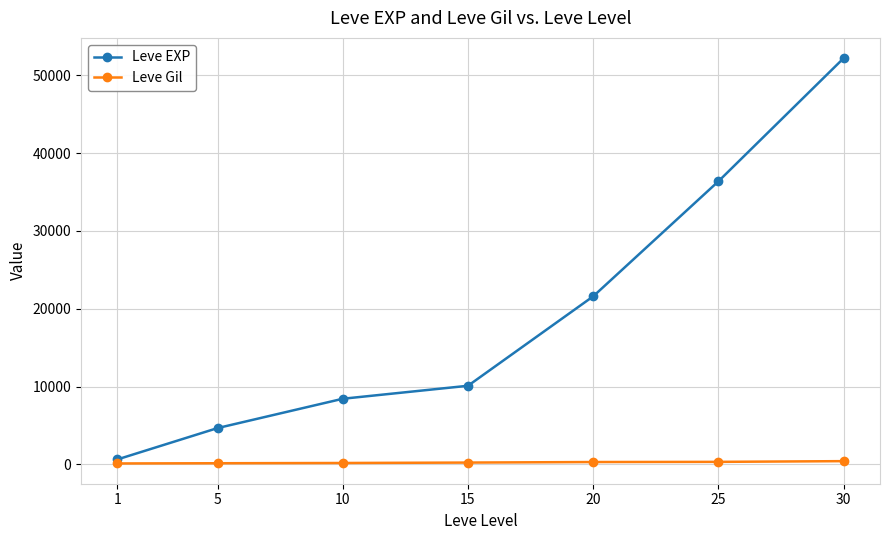

How many categories are shown in the chart?

7